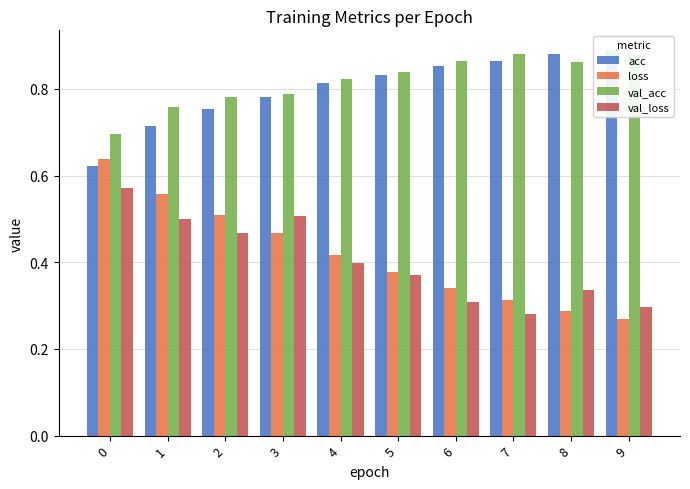

What is the total value across all series at 6?

2.4